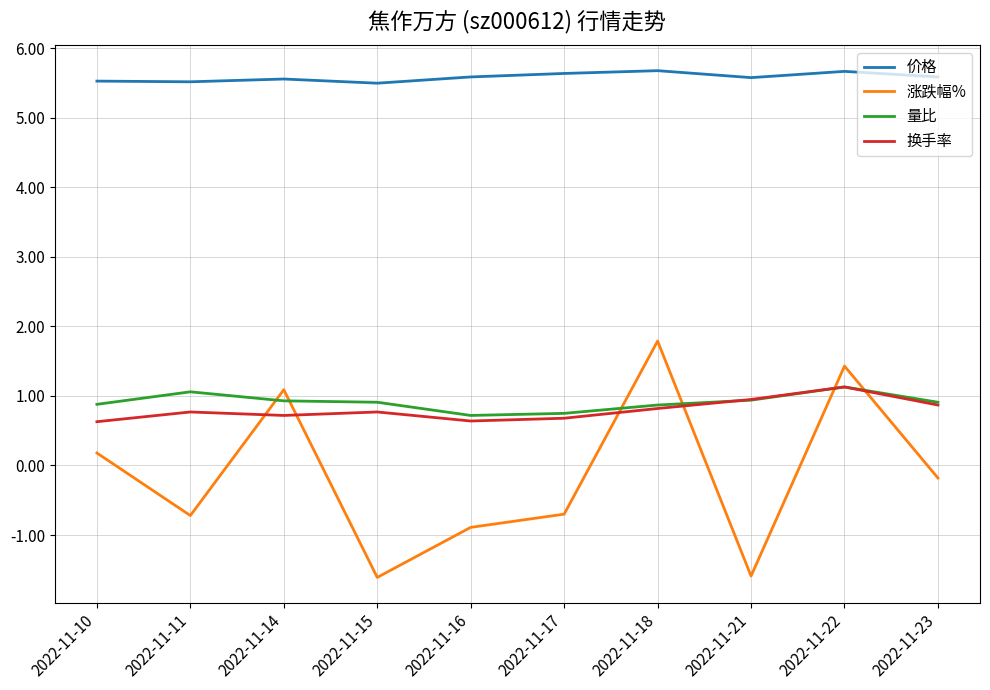

What is the difference between the highest and lowest values at 2022-11-15?

7.1